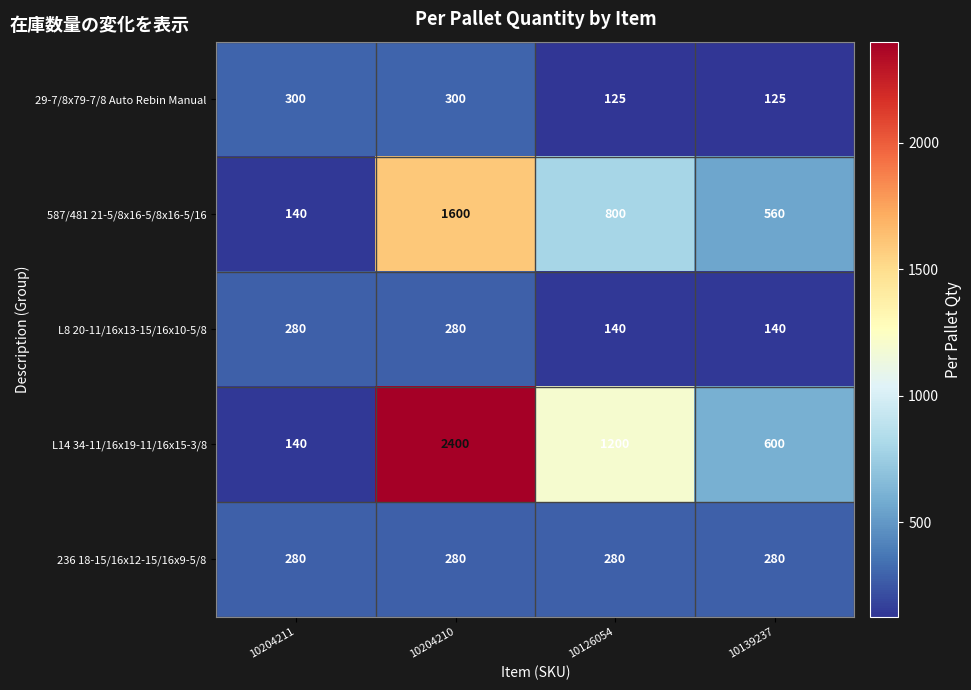

How many data points does each series have?

4